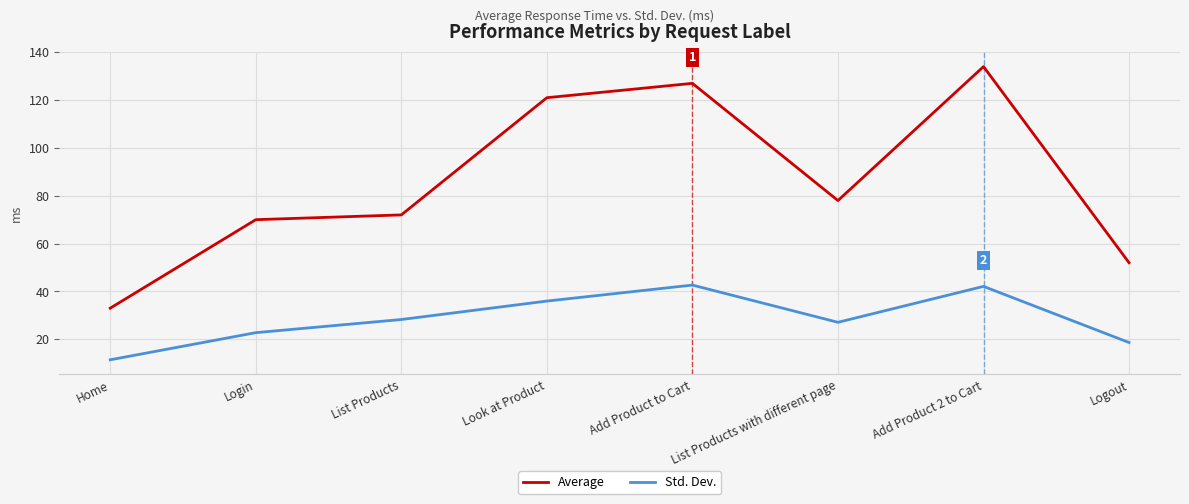

List the series in order of their peak value, lowest first.

Std. Dev., Average